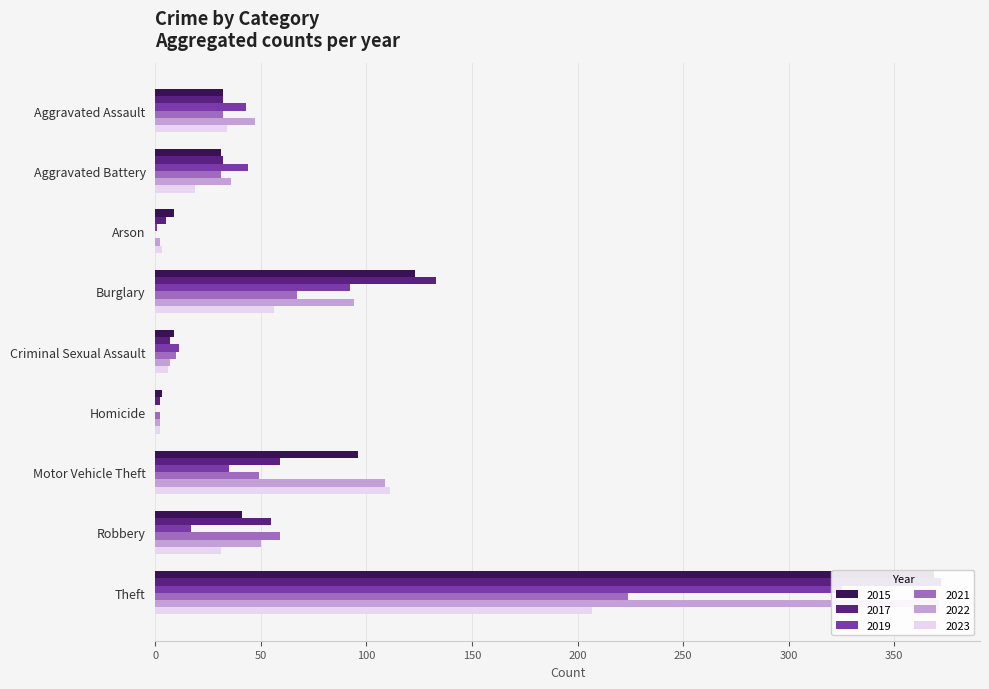

What is the label of the 7th bar from the left?

Motor Vehicle Theft